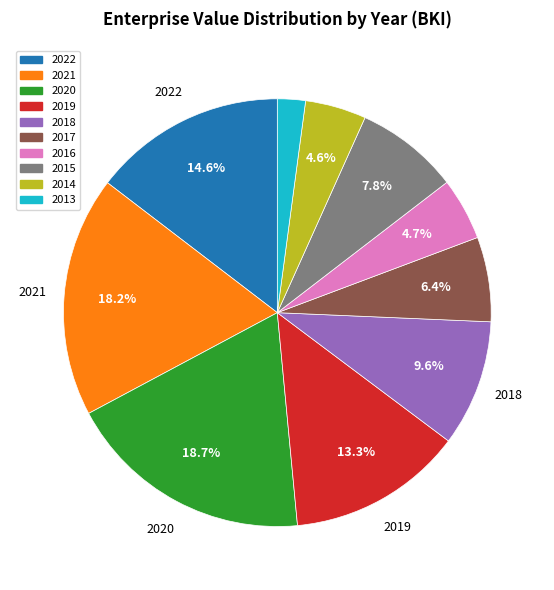

Is 2018 the majority of the pie?

No